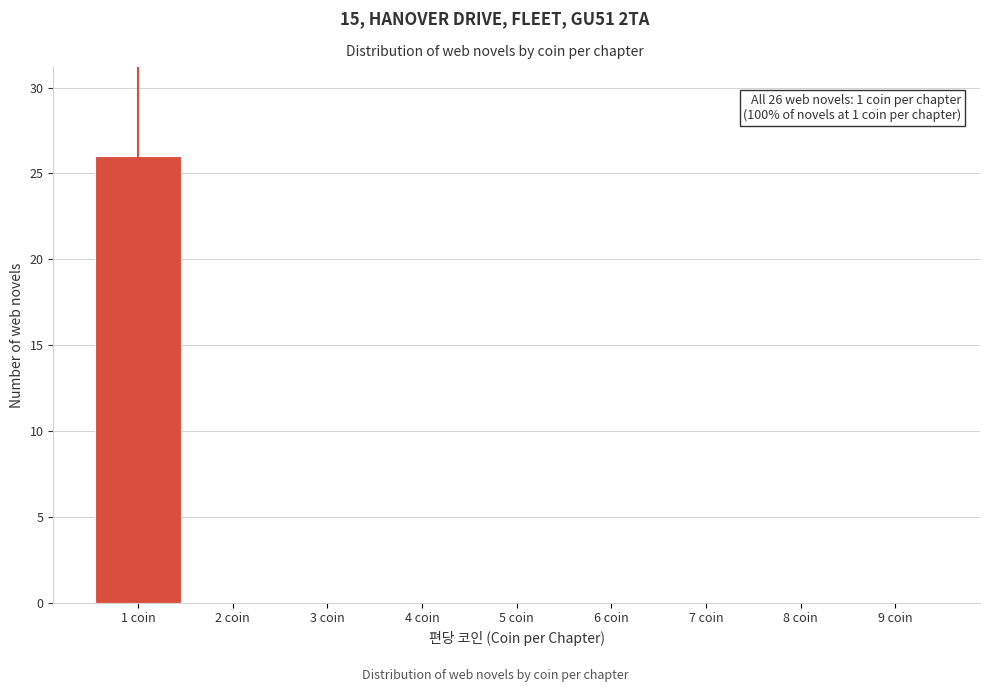

Over which range of the x-axis is the bar tallest?

0.5 to 1.5